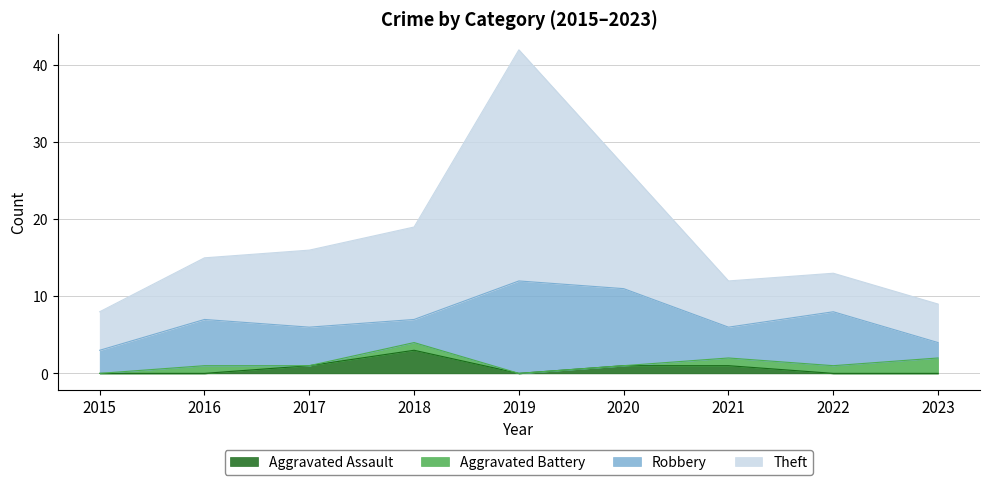

Does the chart display data point markers on the line(s)?

No